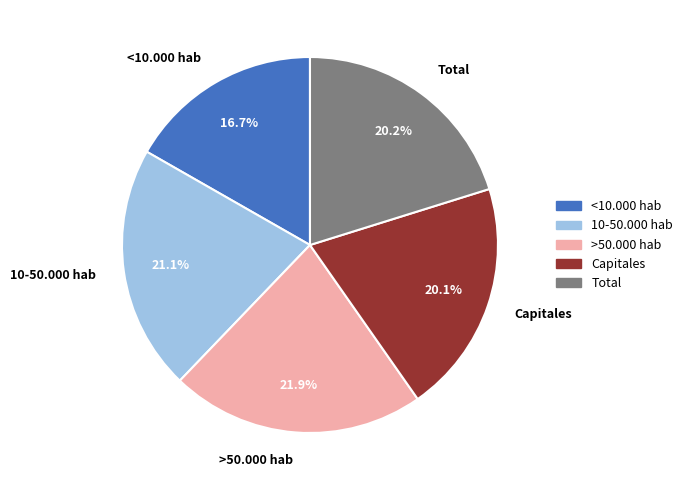

Is there a majority slice in this chart?

No